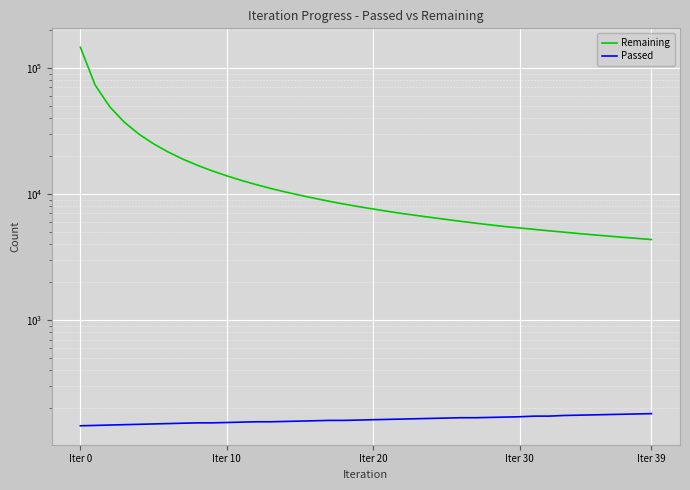

True or false: Remaining has more than 1 interior local peaks.

False